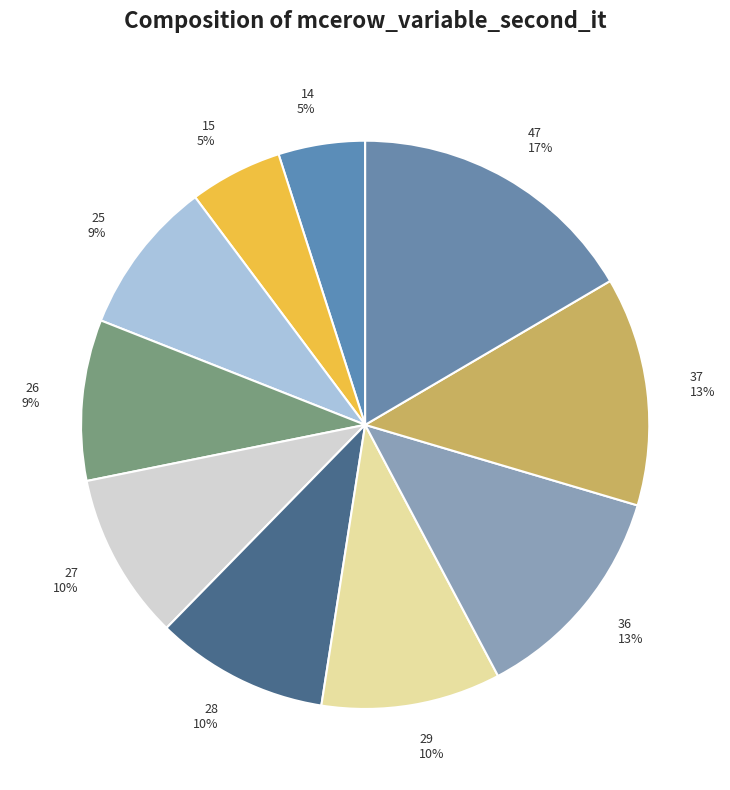

Which category has the biggest portion of the pie?

47